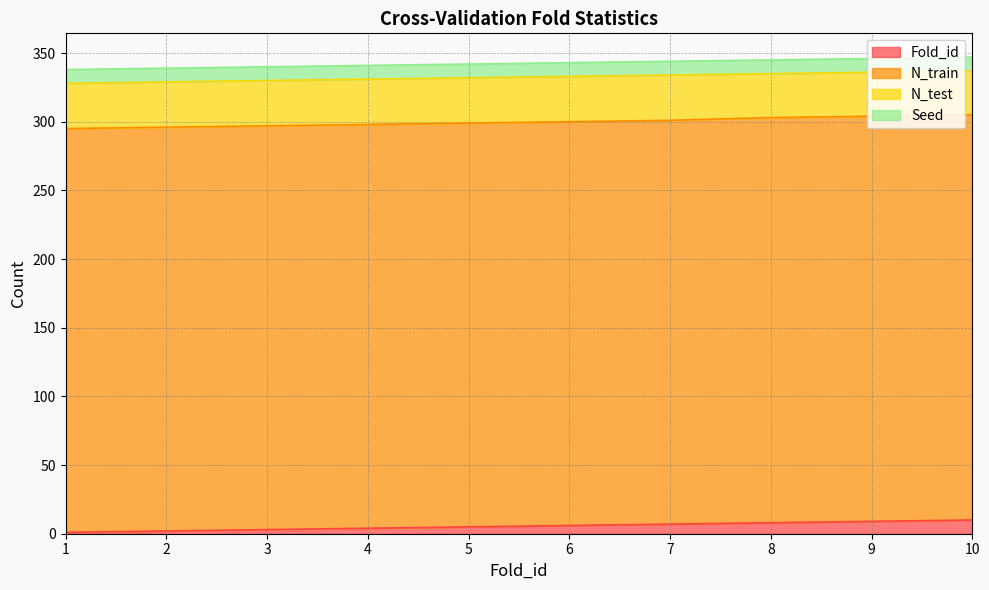

Is it true that Seed equals 15 at 10?

False